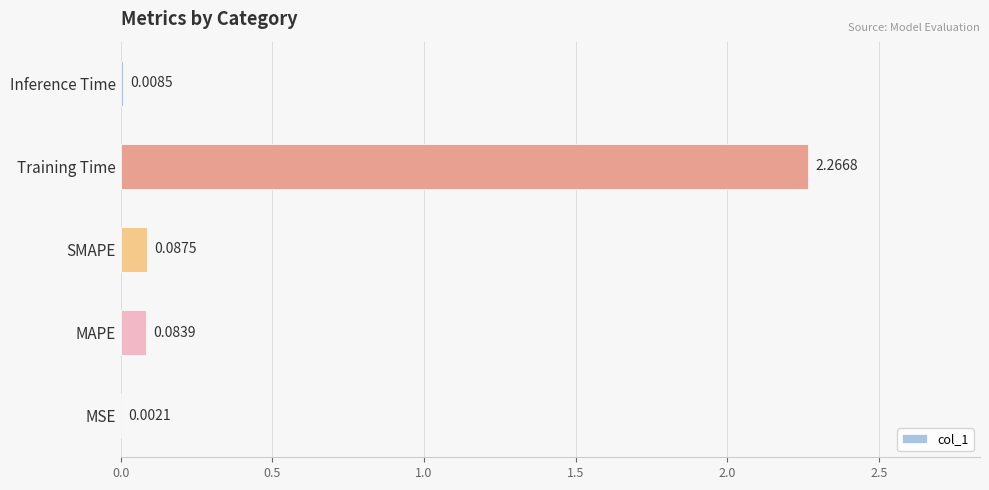

Between Training Time and SMAPE, which is larger?

Training Time